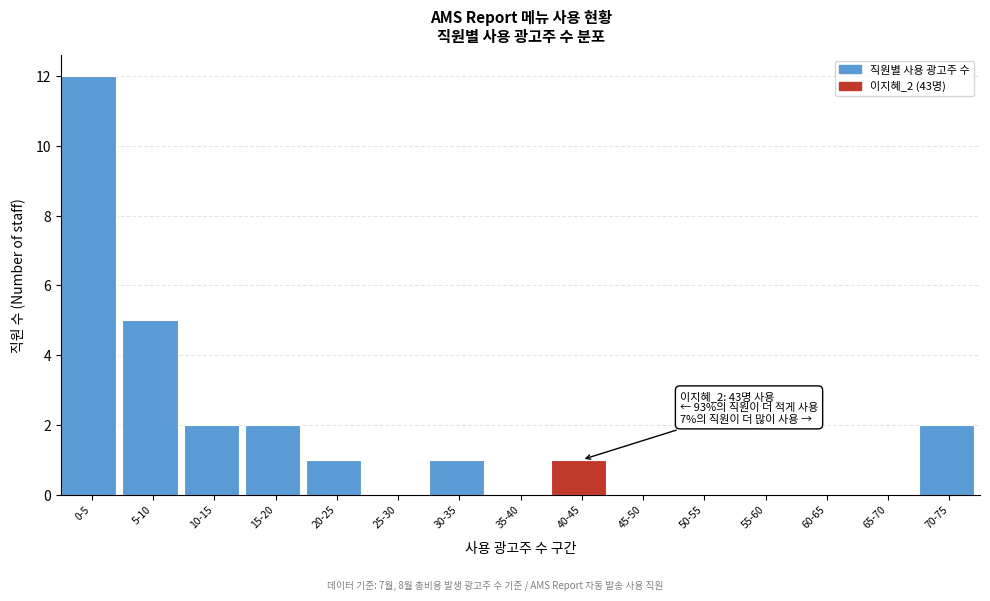

Reading left to right, transcribe all the data shown in this chart.

0-5=12	5-10=5	10-15=2	15-20=2	20-25=1	25-30=0	30-35=1	35-40=0	40-45=1	45-50=0	50-55=0	55-60=0	60-65=0	65-70=0	70-75=2